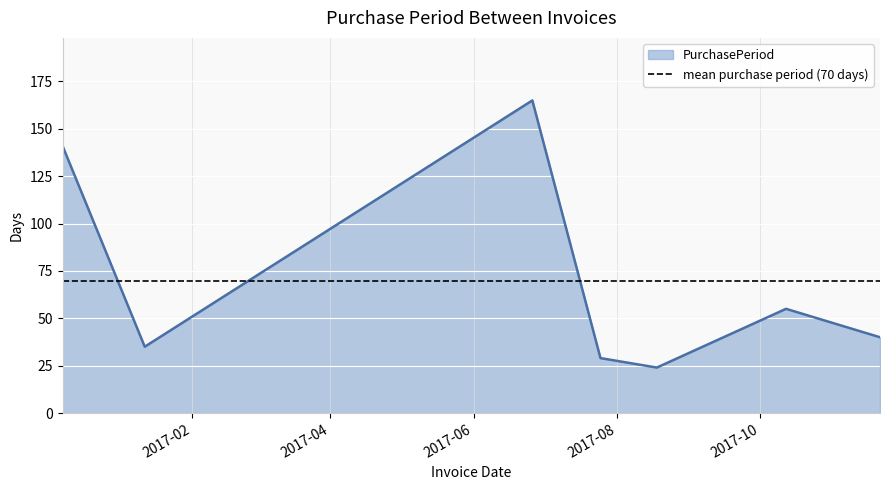

True or false: the data shows 71 at 2016-12-08.

False